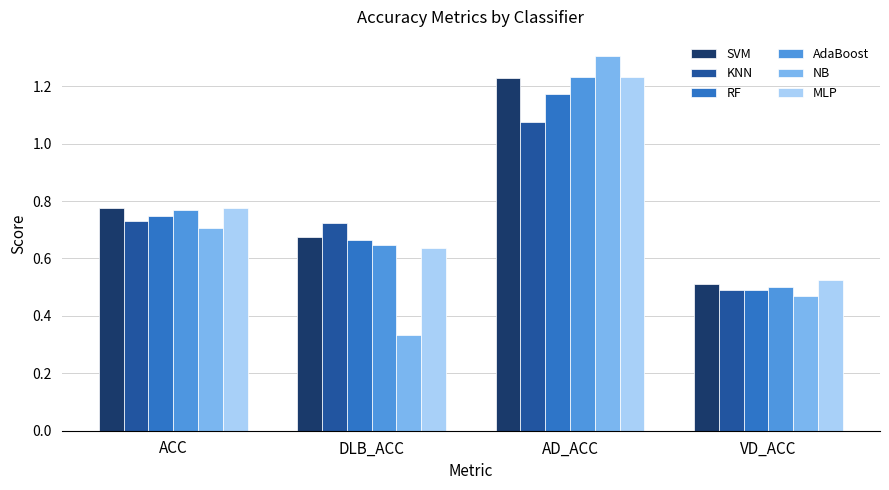

Is it true that NB equals 0.6 at AD_ACC?

False